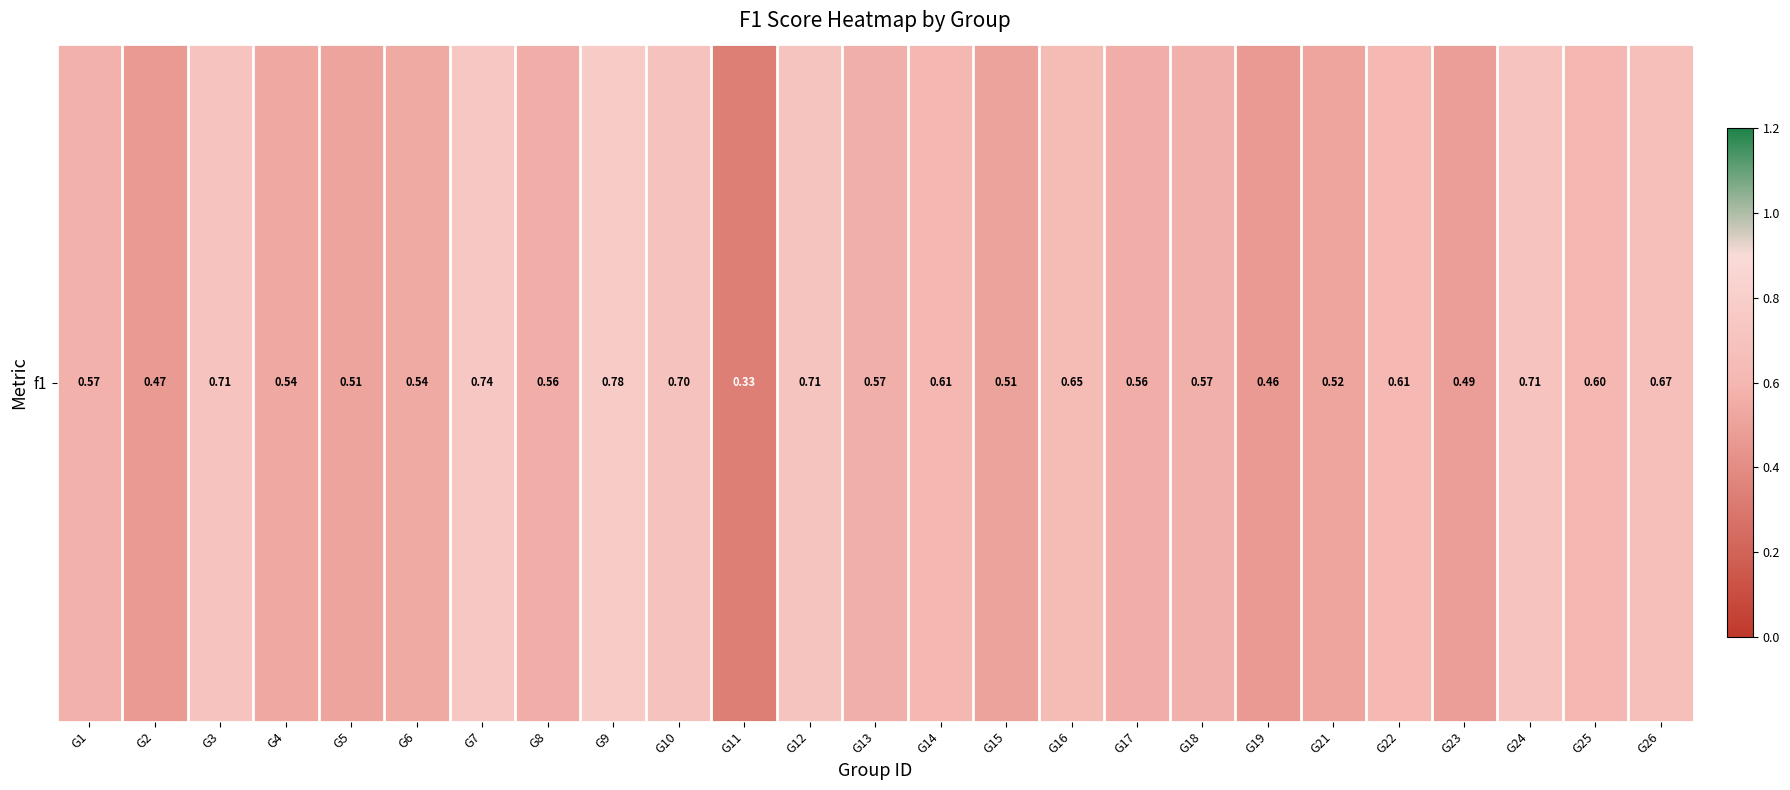

Where is the data nearest to the value 0?

G11